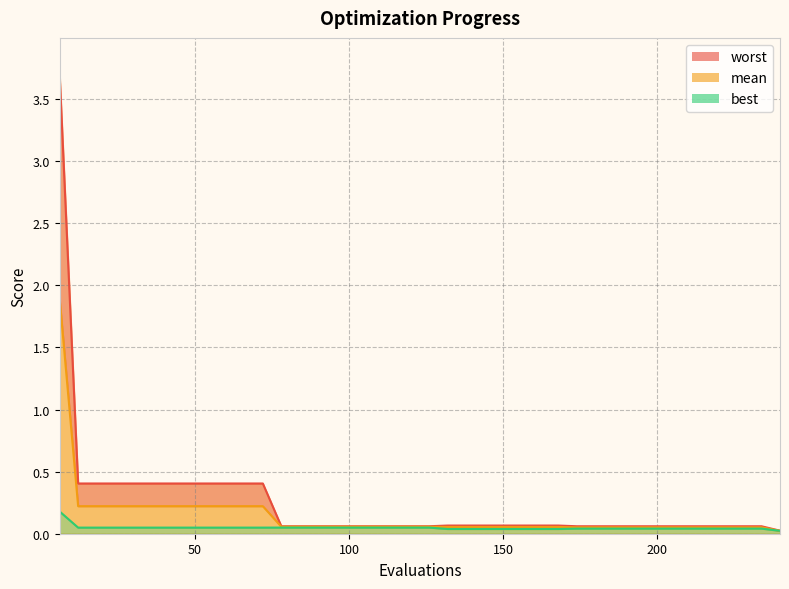

Which series changed the most between 72 and 186?

worst